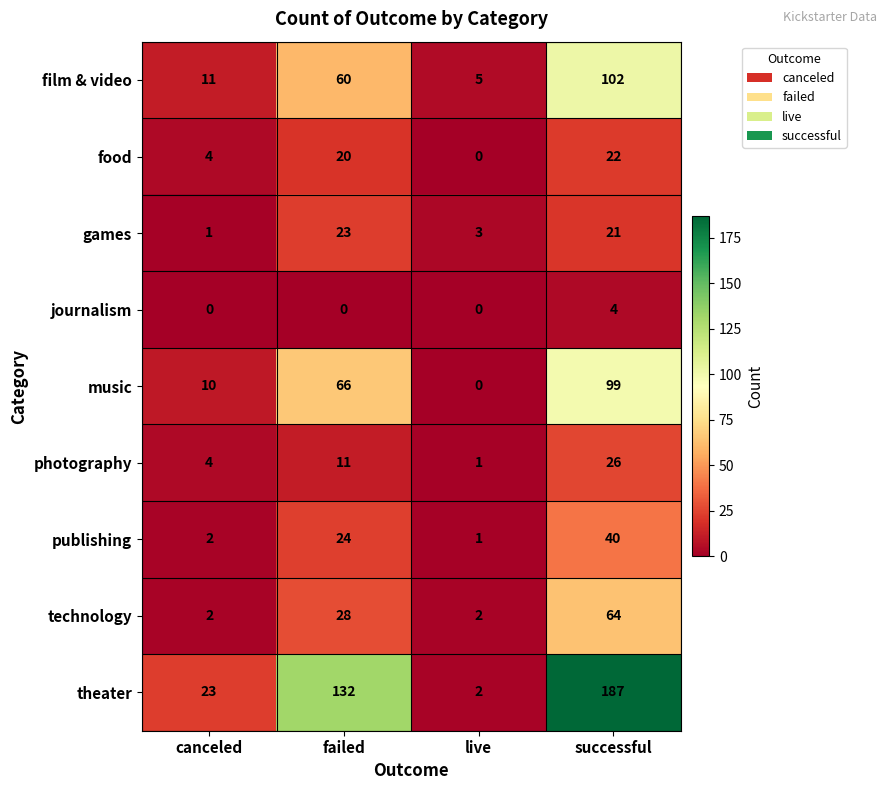

Count the number of data series in this chart.

9